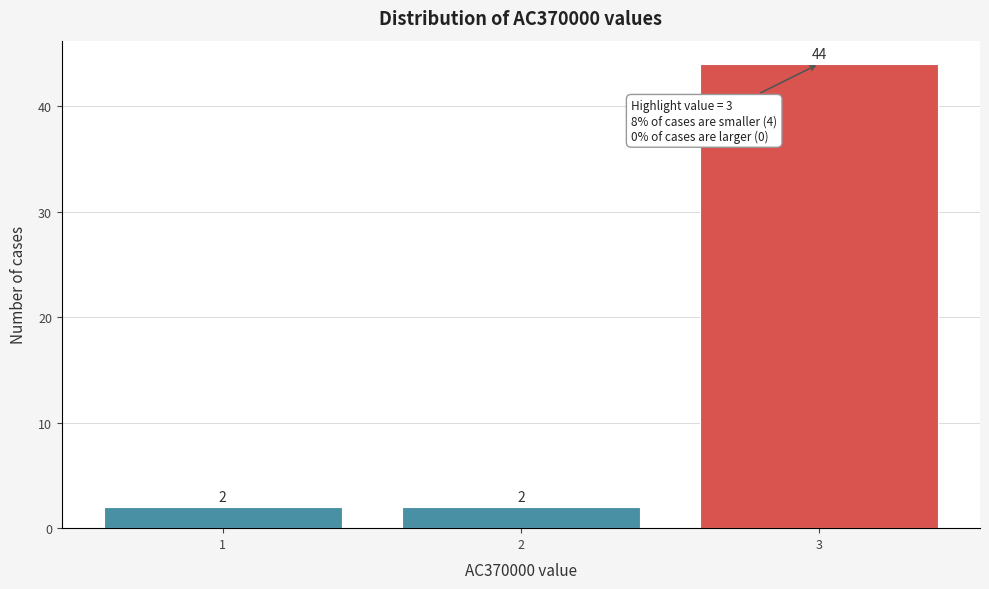

Reading right to left, list all the values displayed in this chart.

3=44	2=2	1=2